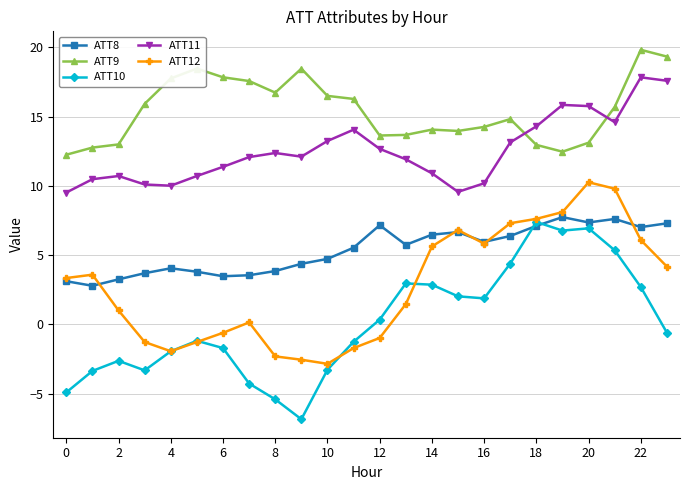

Rank the series by their average value, from highest to lowest.

ATT9, ATT11, ATT8, ATT12, ATT10